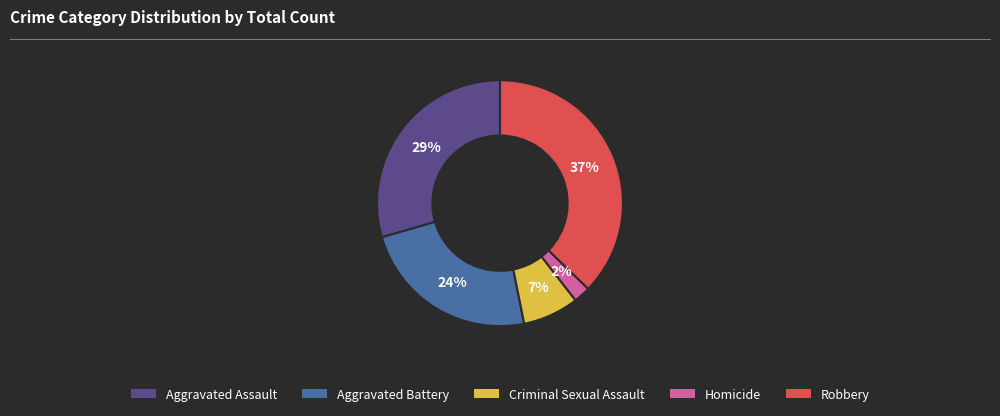

Count the number of slices in the pie.

5